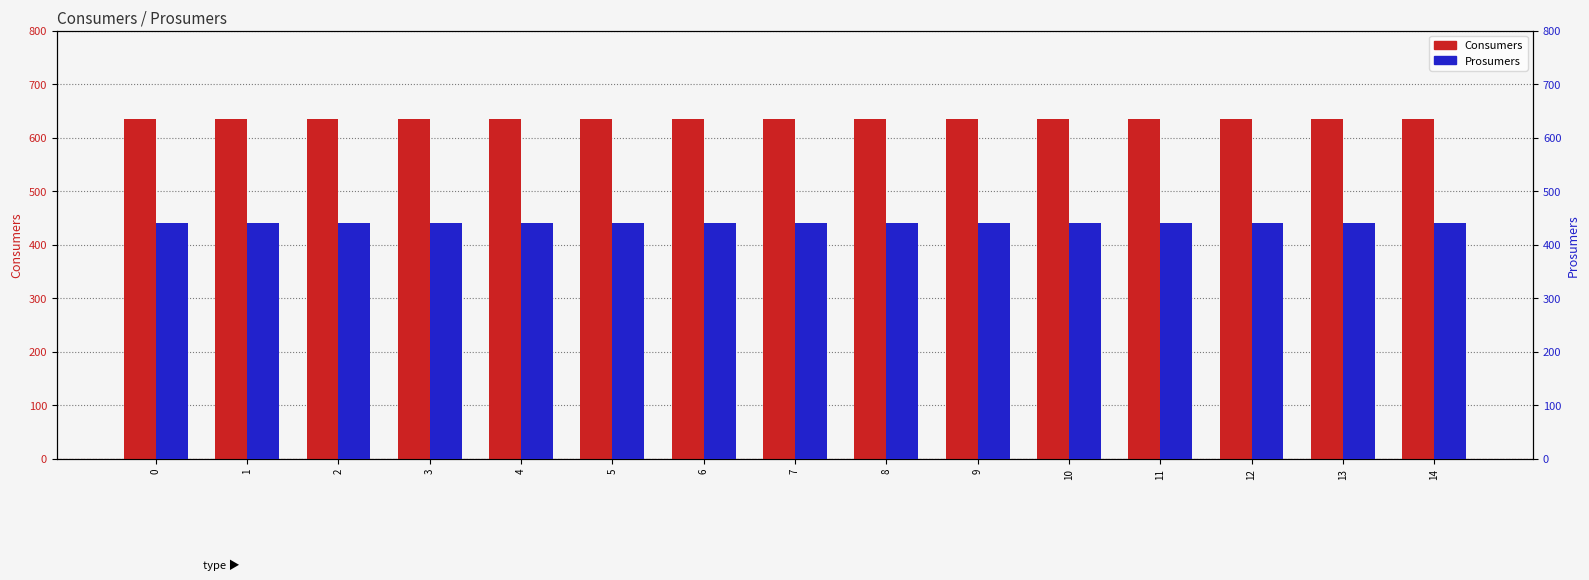

List the labels in order of Prosumers value, largest first.

0, 1, 2, 3, 4, 5, 6, 7, 8, 9, 10, 11, 12, 13, 14